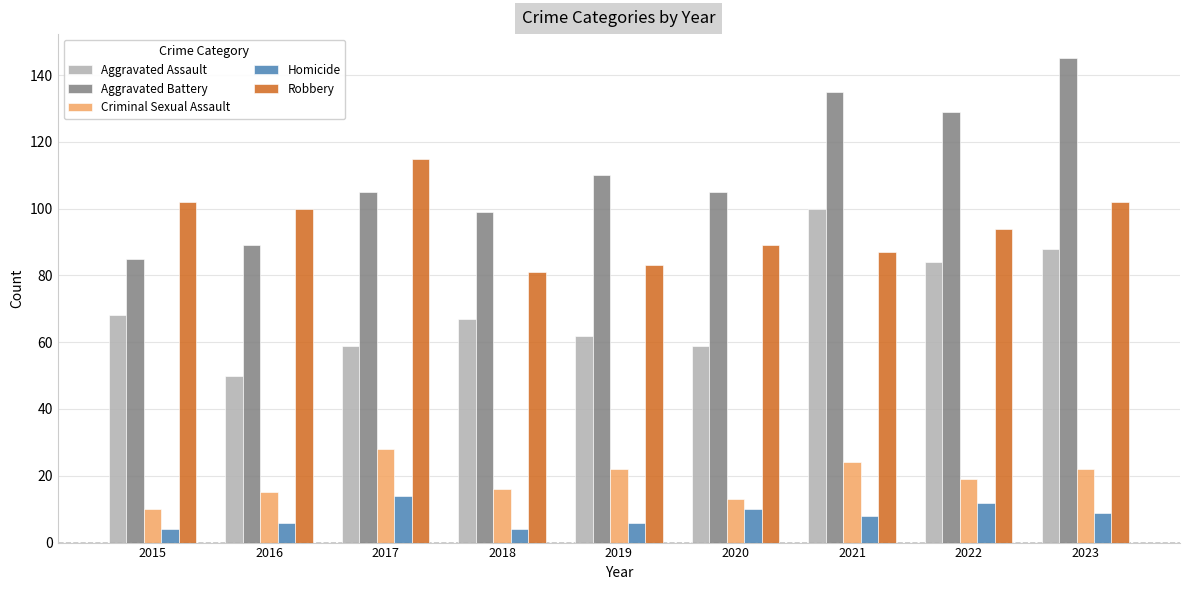

Which series has the largest total across all categories?

Aggravated Battery